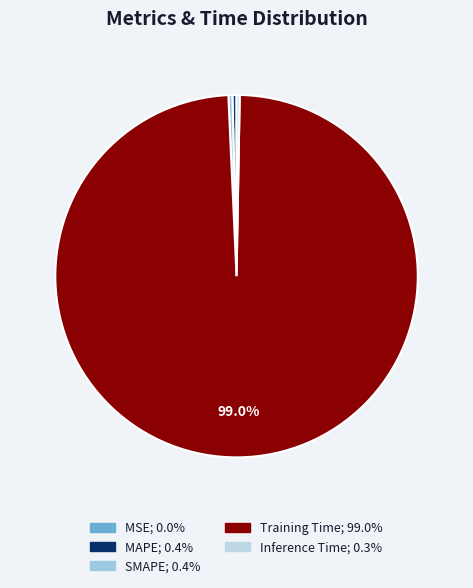

To the nearest percent, what is the difference between the largest and smallest slice percentages?

99%